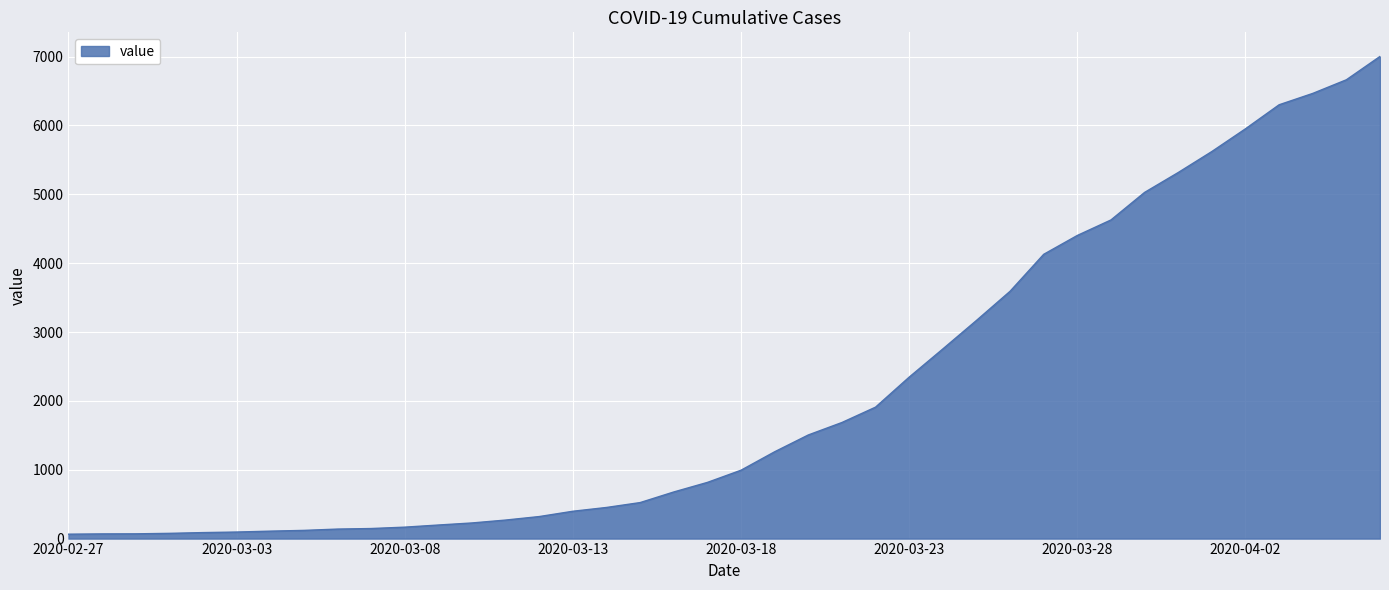

What is the maximum value shown in the chart?

7003